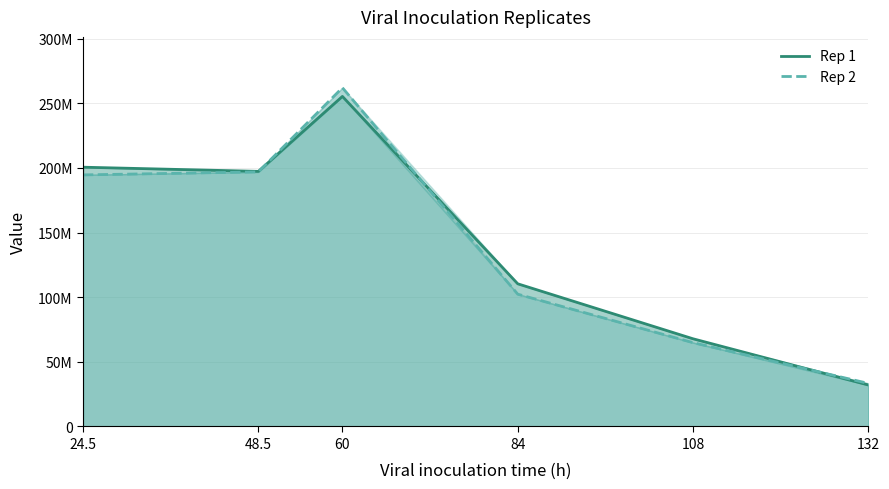

Reading right to left, transcribe all the data shown in this chart.

Rep 1: 132=32059701.5	108=67805970.1	84=110343283.6	60=255268656.7	48.5=197298507.5	24.5=200522388.1
Rep 2: 132=33313432.8	108=64805970.1	84=102313432.8	60=262000000.0	48.5=196880597.0	24.5=194567164.2